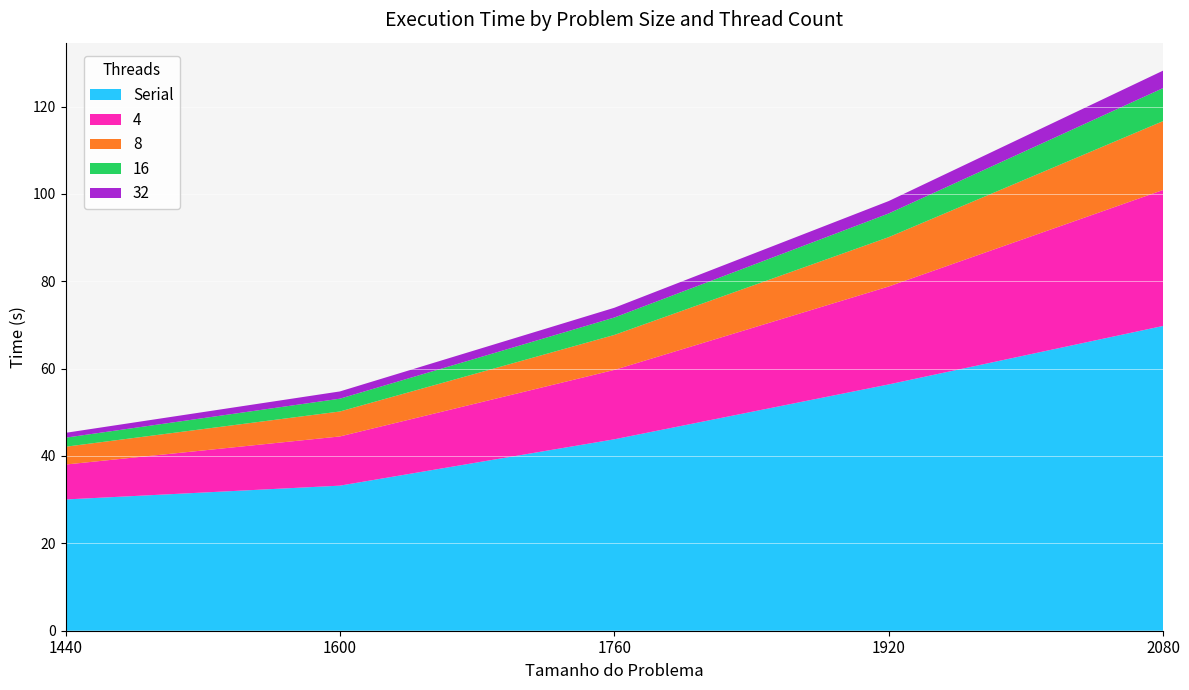

Reading right to left, list all the values displayed in this chart.

Serial: 2080=69.8	1920=56.4	1760=43.8	1600=33.2	1440=30.0
4: 2080=31.1	1920=22.4	1760=15.9	1600=11.3	1440=8.0
8: 2080=15.8	1920=11.3	1760=8.0	1600=5.7	1440=4.1
16: 2080=7.6	1920=5.4	1760=4.0	1600=2.9	1440=2.1
32: 2080=4.0	1920=2.8	1760=2.2	1600=1.7	1440=1.1